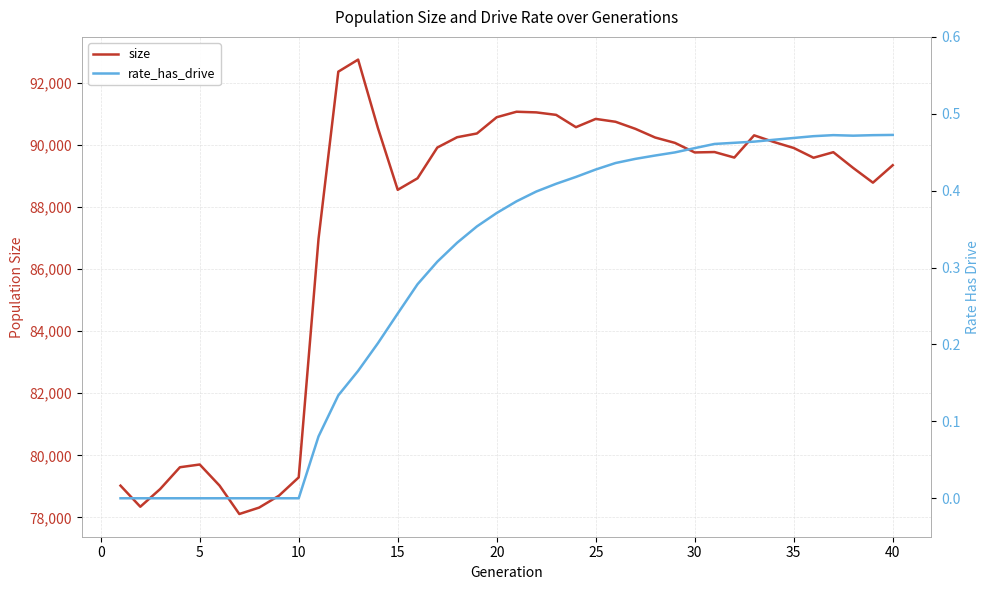

What is the lowest value of the size series?

78110